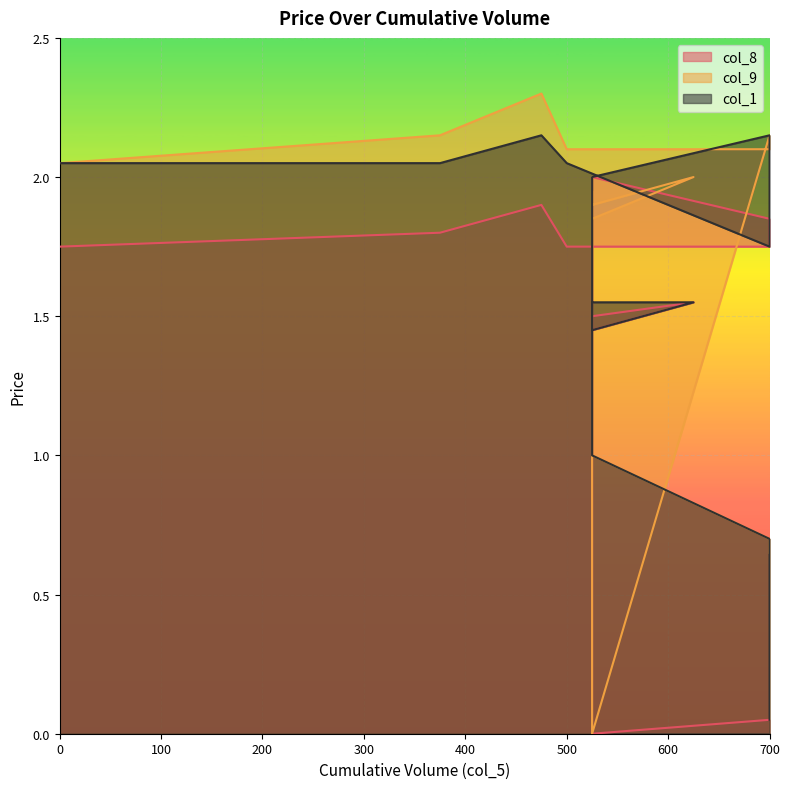

What is the difference between the col_9 values at 625 and 700?

0.1